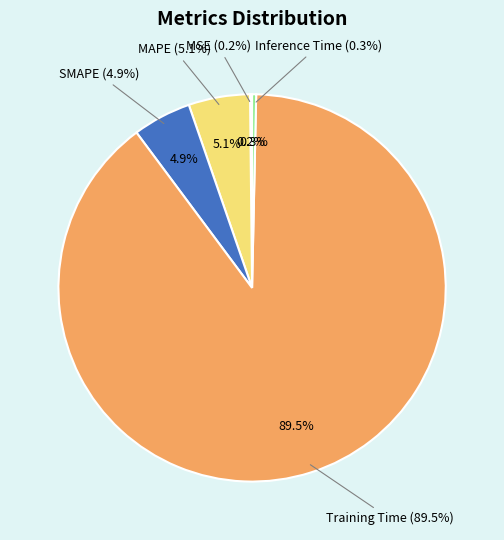

To the nearest percent, what is the average slice percentage?

20%